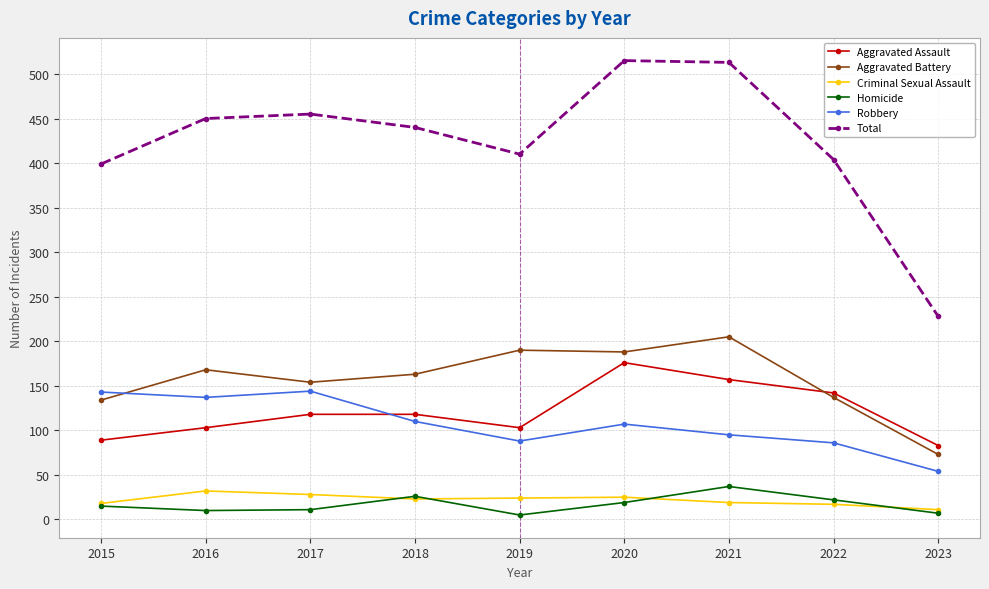

True or false: Total has a value of 440 at 2018.

True